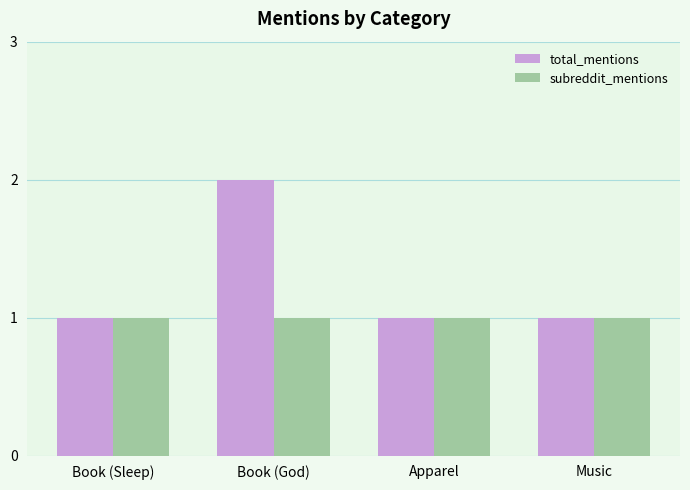

What is the approximate value of total_mentions at Book (God)?

2